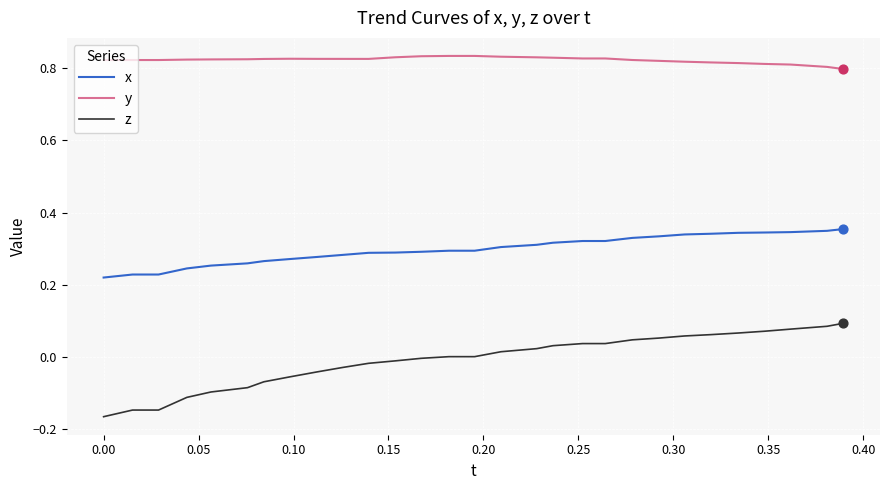

What are all the series names shown in the legend?

x, y, z